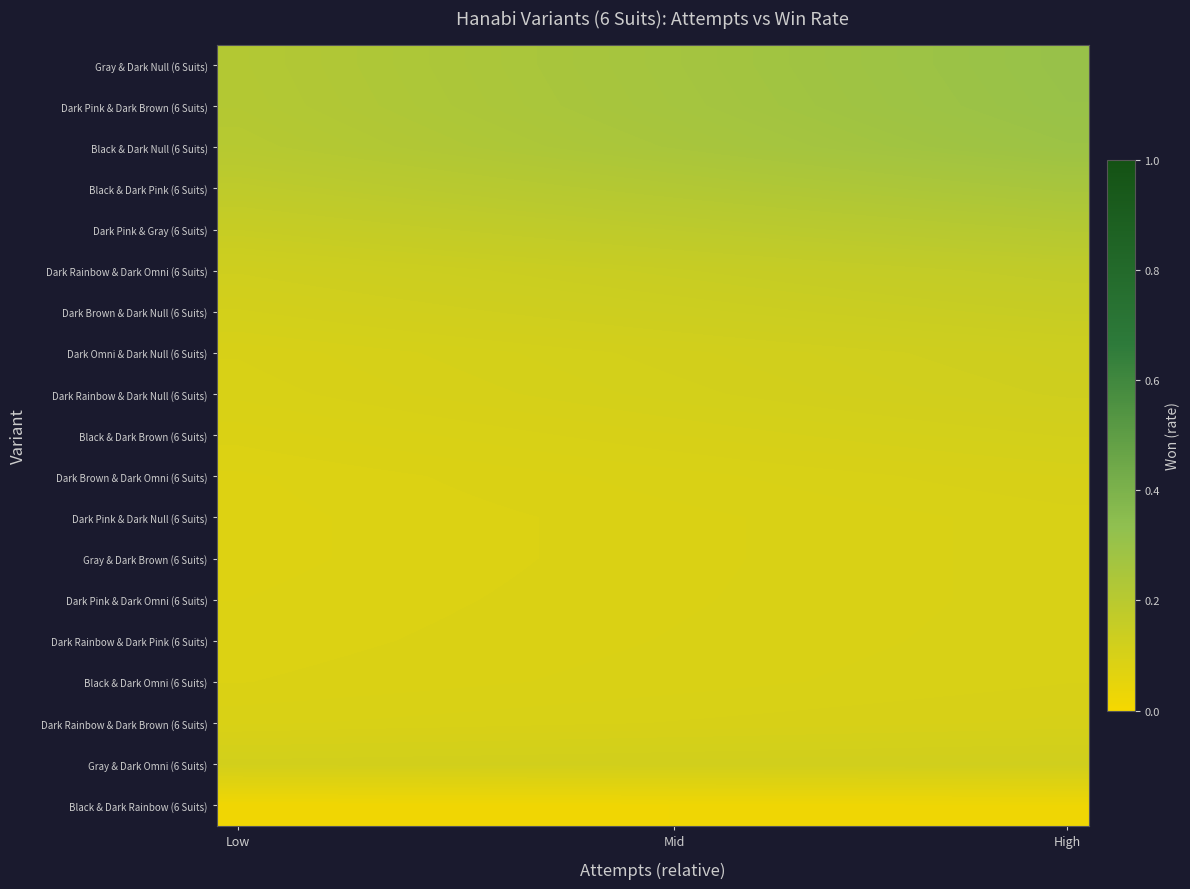

Where is Black & Dark Omni (6 Suits) nearest to the value 0?

Low